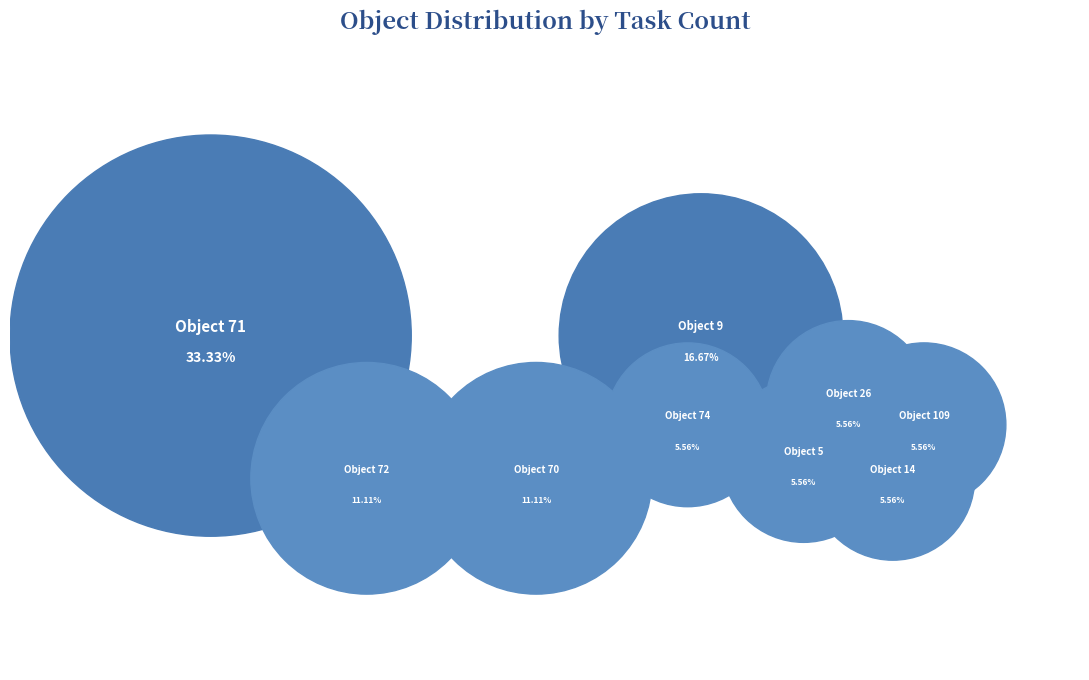

Rank the categories by value from lowest to highest.

Object 14, Object 74, Object 26, Object 109, Object 5, Object 70, Object 72, Object 9, Object 71